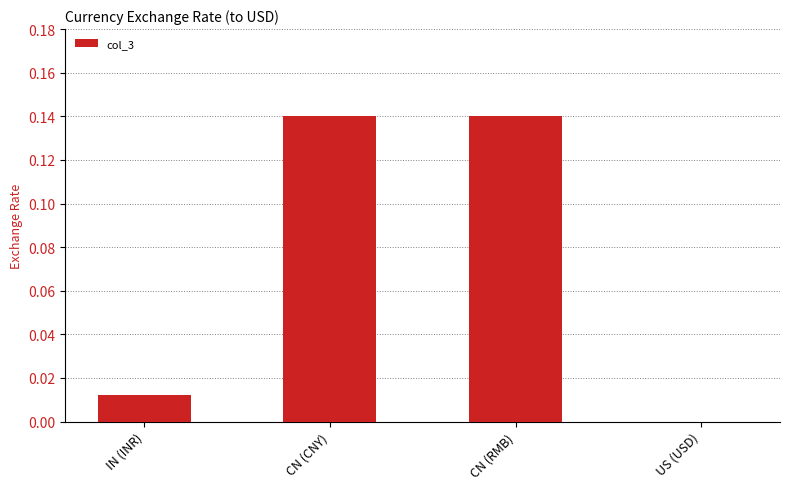

Count the number of categories in the chart.

4